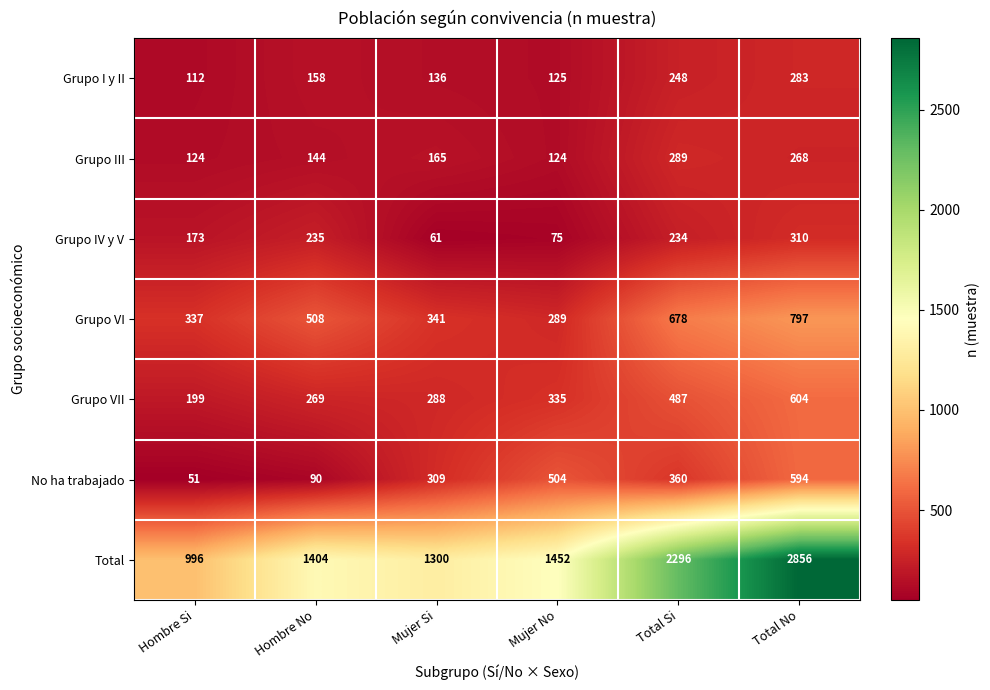

Which series has the widest spread of values?

Total